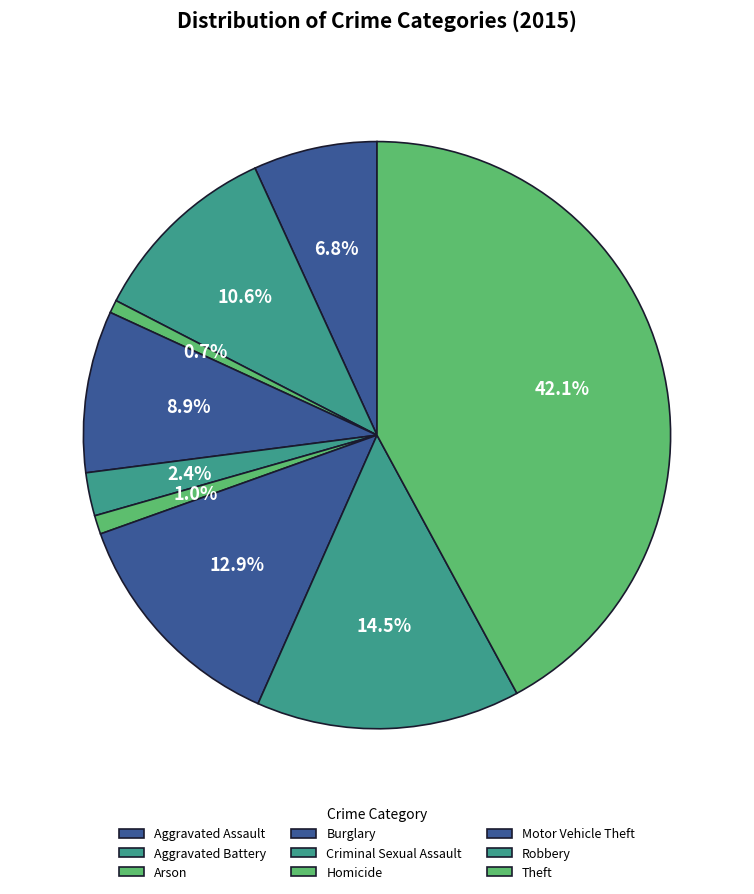

Which category has the smallest portion of the pie?

Arson